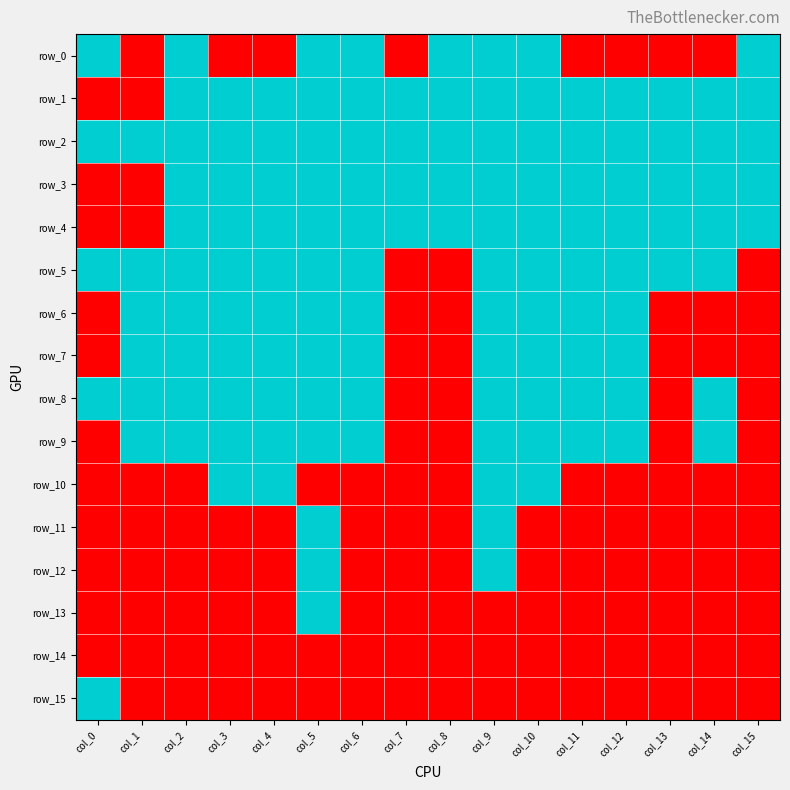

How many series are shown in this chart?

16